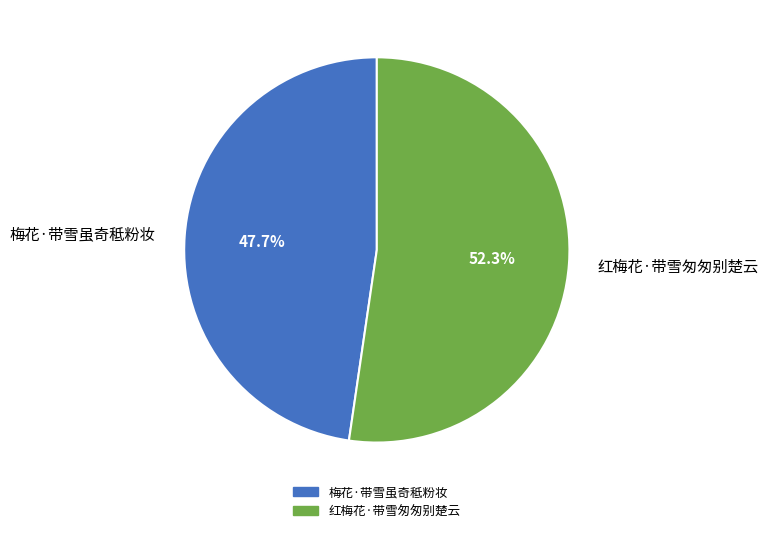

Is it true that 红梅花·带雪匆匆别楚云 is 52% of the pie?

True